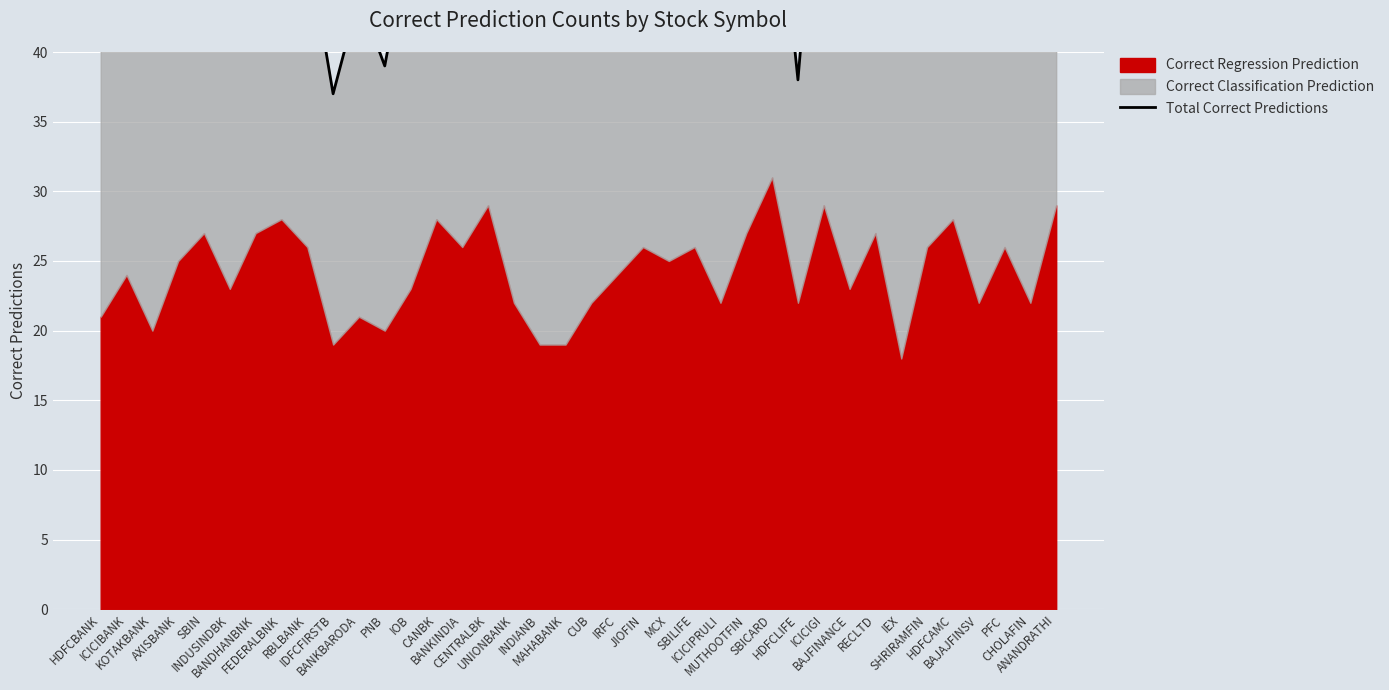

List the labels in order of value, smallest first.

IDFCFIRSTB, HDFCLIFE, PNB, HDFCBANK, ICICIPRULI, UNIONBANK, MAHABANK, BAJAJFINSV, BANKBARODA, INDIANB, KOTAKBANK, INDUSINDBK, CUB, CHOLAFIN, BANKINDIA, IEX, ICICIBANK, BANDHANBNK, IRFC, SBILIFE, MUTHOOTFIN, RBLBANK, BAJFINANCE, ANANDRATHI, AXISBANK, SBIN, FEDERALBNK, IOB, MCX, RECLTD, SHRIRAMFIN, PFC, HDFCAMC, CANBK, JIOFIN, CENTRALBK, SBICARD, ICICIGI